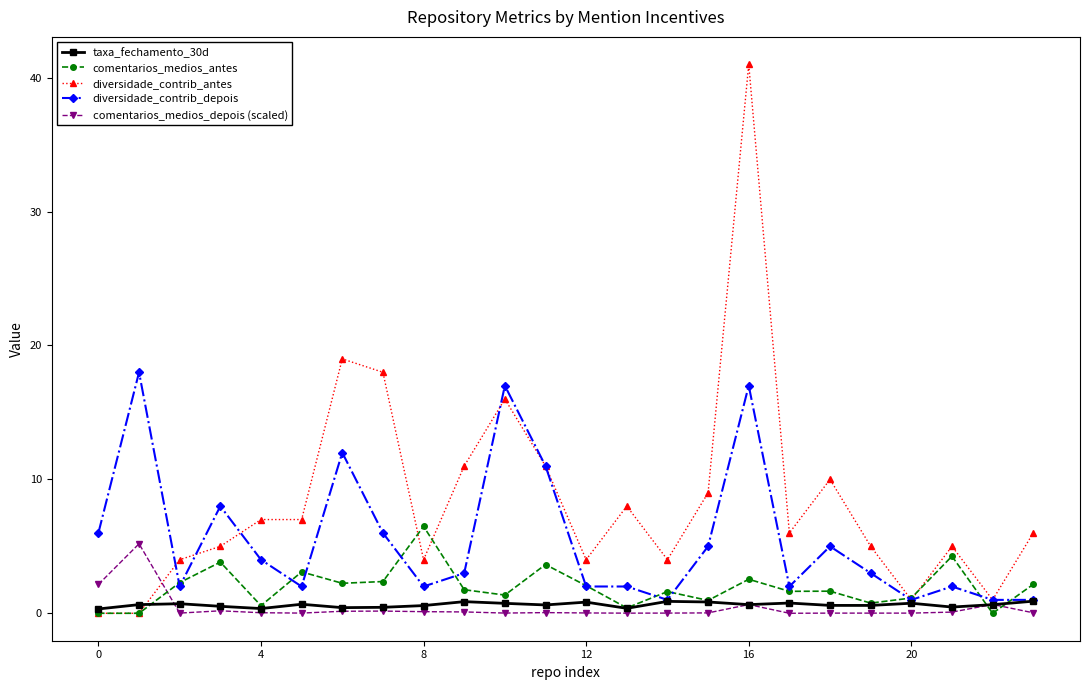

Count the number of data series in this chart.

5